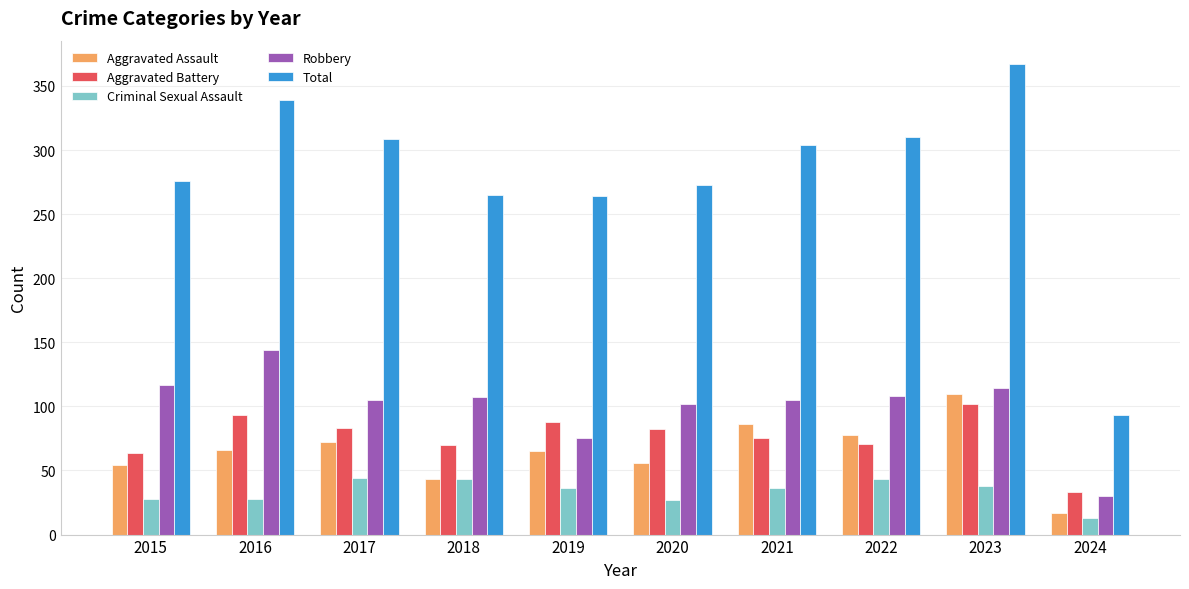

At how many categories does at least one series exceed 185?

9